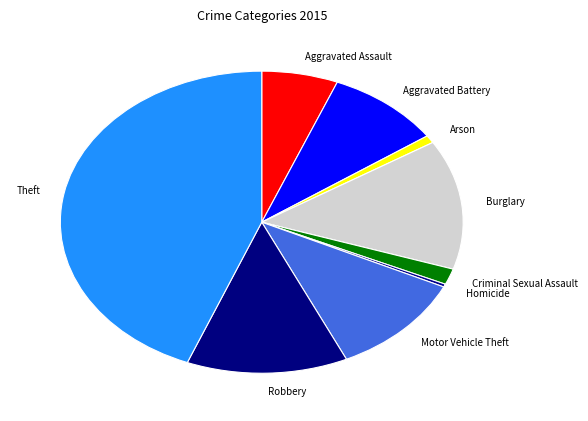

Is Theft the majority of the pie?

No